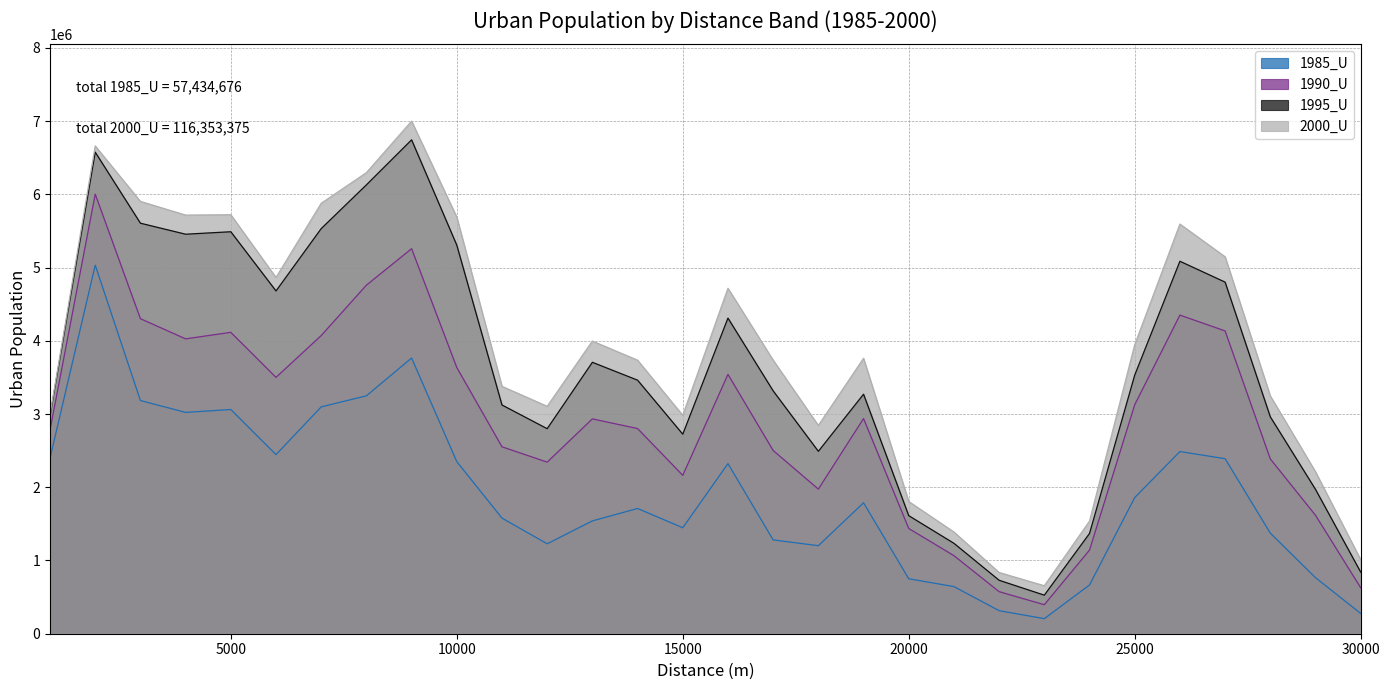

List the labels in order of 1995_U value, largest first.

9000, 2000, 8000, 3000, 7000, 5000, 4000, 10000, 26000, 27000, 6000, 16000, 13000, 25000, 14000, 17000, 19000, 11000, 1000, 28000, 12000, 15000, 18000, 29000, 20000, 24000, 21000, 30000, 22000, 23000